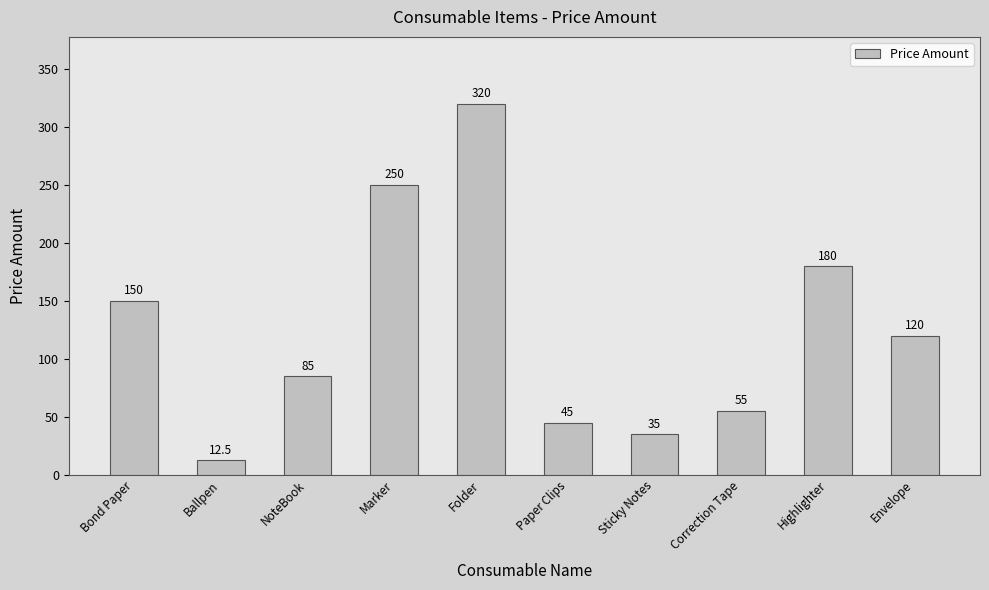

Reading left to right, list all the values displayed in this chart.

150.0	12.5	85.0	250.0	320.0	45.0	35.0	55.0	180.0	120.0